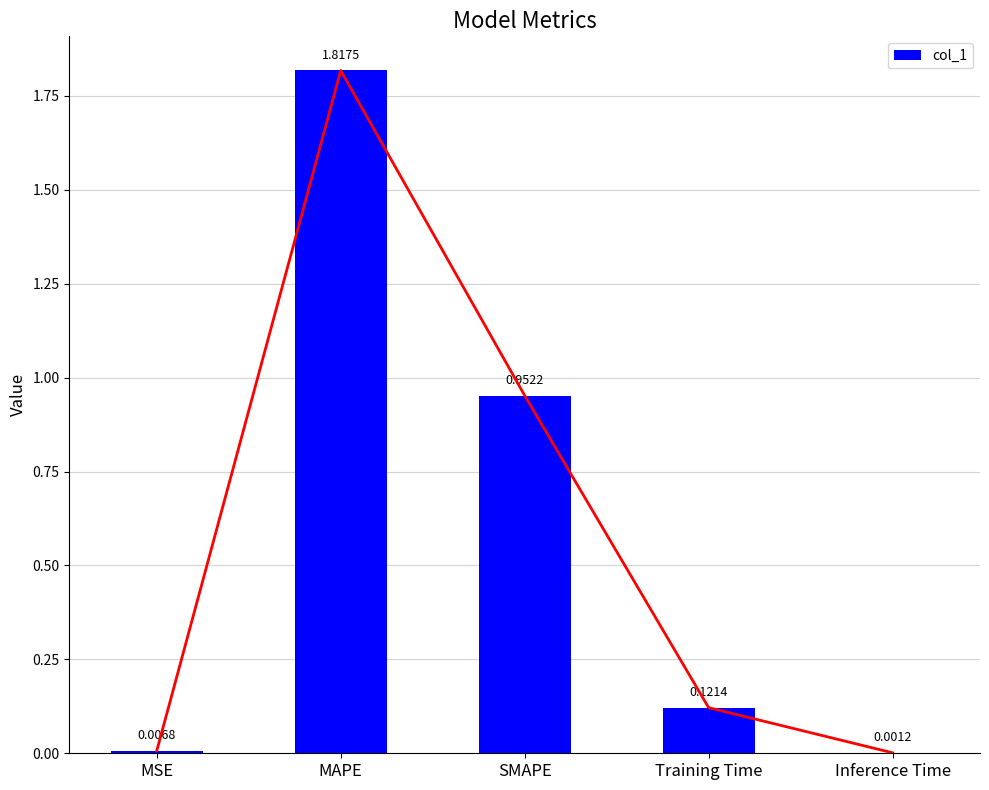

List the labels in order of value, smallest first.

Inference Time, MSE, Training Time, SMAPE, MAPE